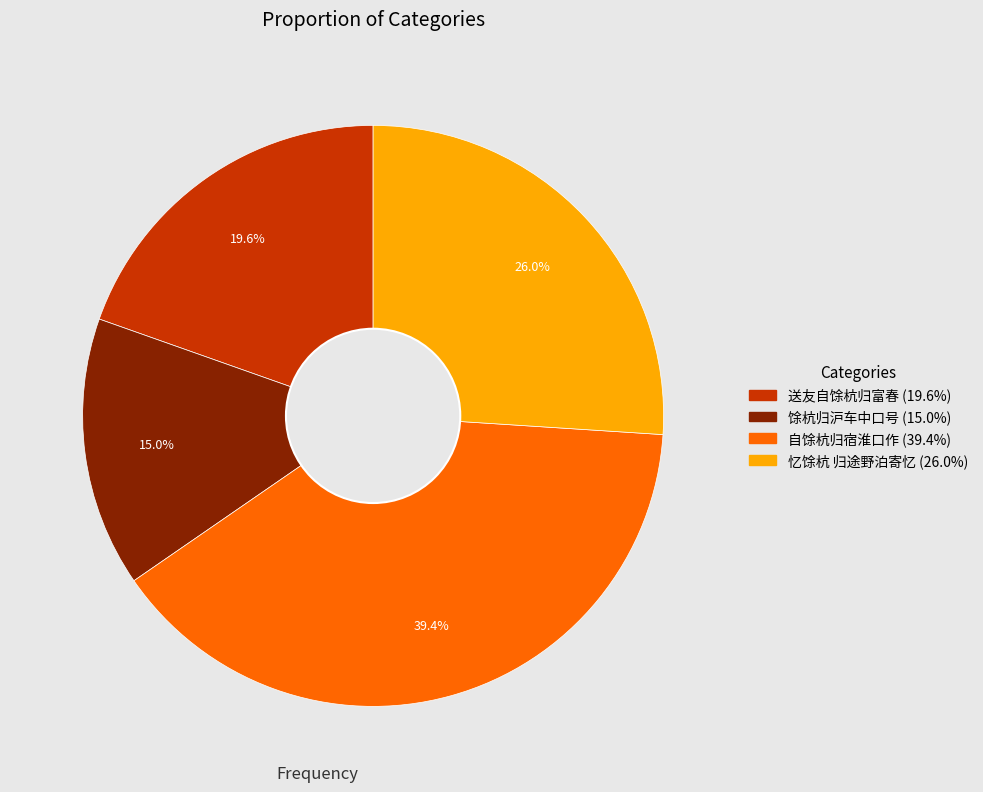

How many segments does this pie chart have?

4